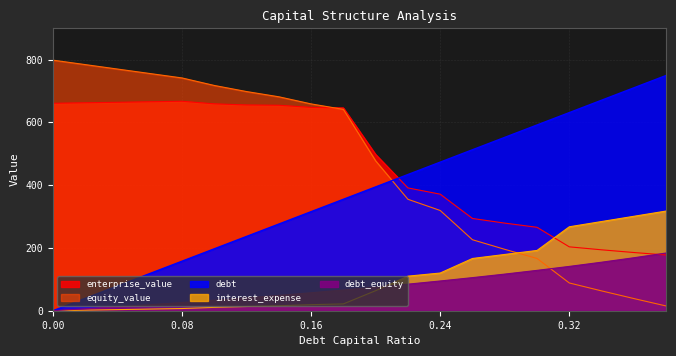

Which series has the largest total across all categories?

enterprise_value